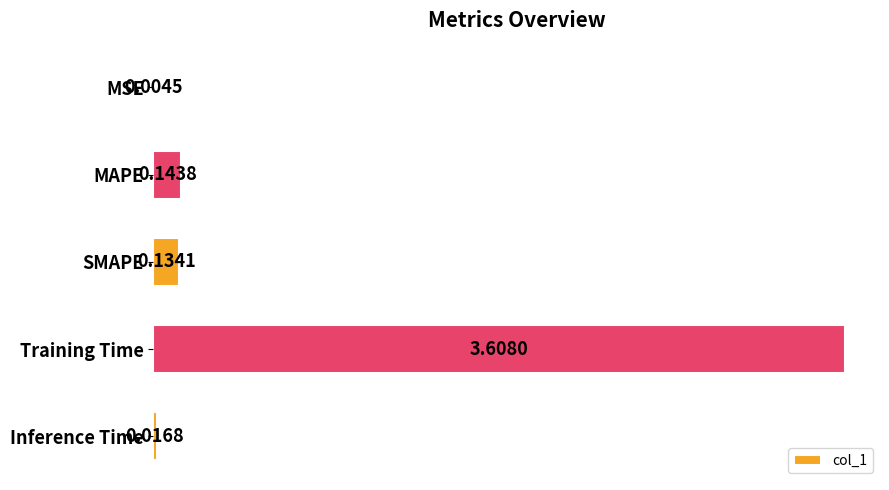

Which category has the highest value across all series?

Training Time